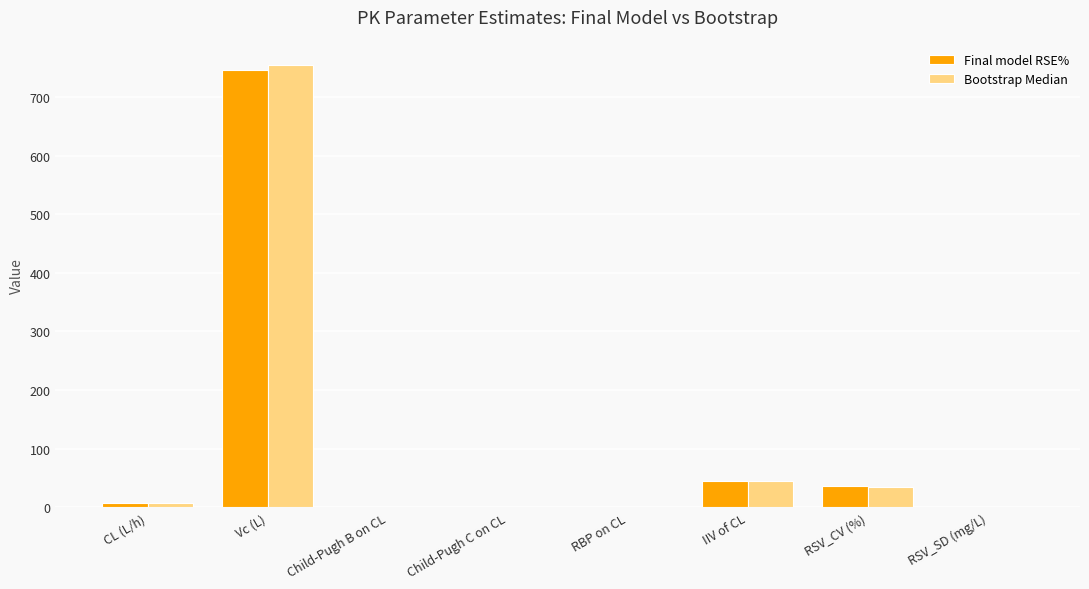

What is the average value of the Final model RSE% series?

104.5